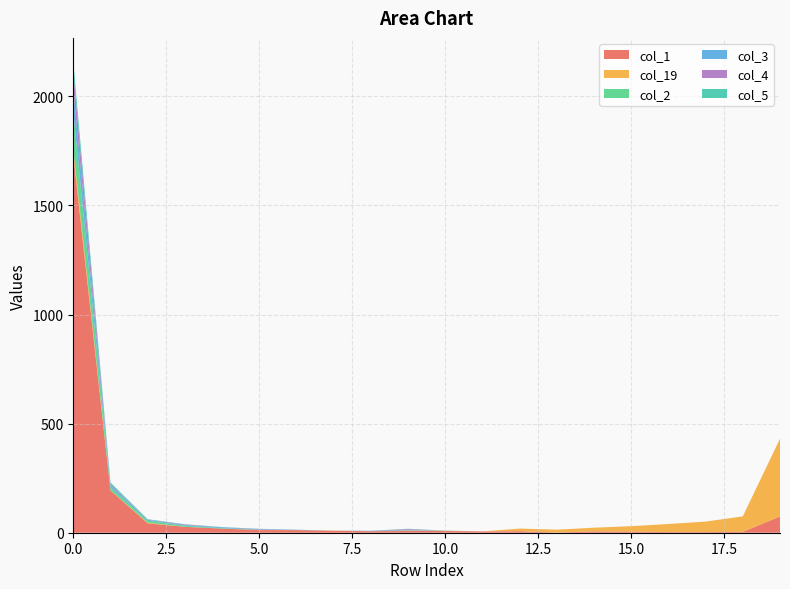

Reading right to left, what are all the values shown in this chart?

col_1: 19=74	18=4	17=3	16=3	15=5	14=6	13=1	12=7	11=6	10=8	9=8	8=7	7=9	6=12	5=12	4=19	3=27	2=43	1=194	0=1732
col_19: 19=357	18=71	17=48	16=37	15=25	14=17	13=13	12=12	11=0	10=1	9=2	8=0	7=1	6=0	5=1	4=0	3=0	2=3	1=1	0=28
col_2: 19=0	18=0	17=0	16=0	15=0	14=0	13=0	12=0	11=0	10=0	9=1	8=0	7=0	6=1	5=0	4=2	3=5	2=9	1=13	0=172
col_3: 19=0	18=0	17=0	16=0	15=0	14=0	13=0	12=0	11=0	10=0	9=3	8=2	7=0	6=1	5=2	4=4	3=3	2=4	1=9	0=100
col_4: 19=0	18=0	17=0	16=0	15=0	14=0	13=0	12=0	11=0	10=0	9=3	8=0	7=0	6=0	5=2	4=0	3=3	2=1	1=5	0=82
col_5: 19=0	18=0	17=0	16=0	15=0	14=0	13=0	12=0	11=0	10=1	9=1	8=0	7=0	6=0	5=1	4=1	3=1	2=2	1=8	0=46